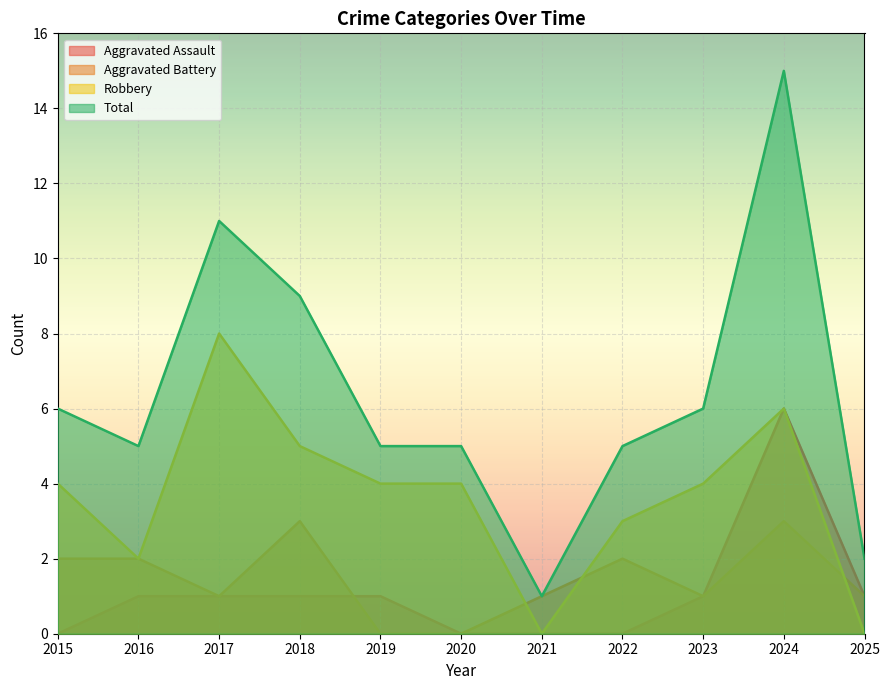

How many lines are shown in the chart?

4